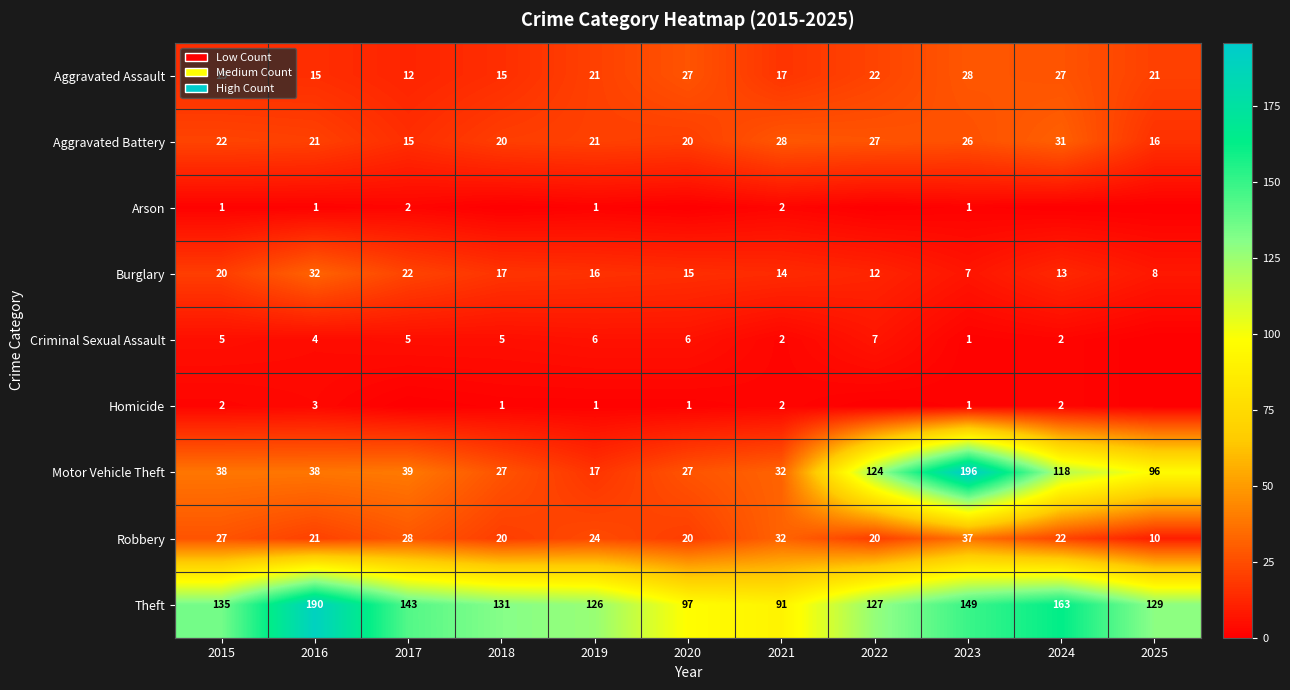

Is the value of Homicide at 2021 greater than the value of Burglary at 2019?

No